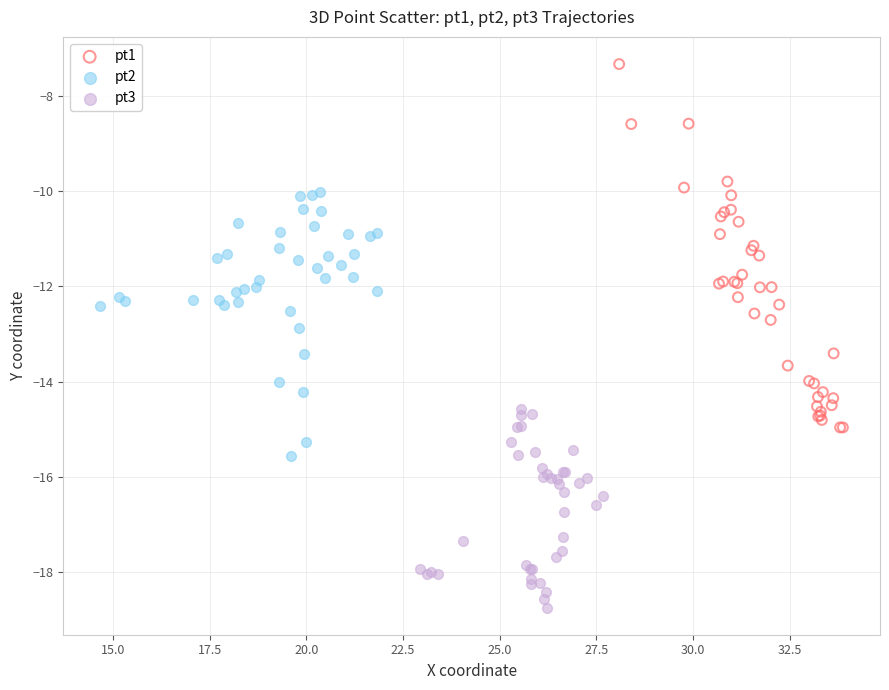

Which series reaches the maximum Y coordinate?

pt1